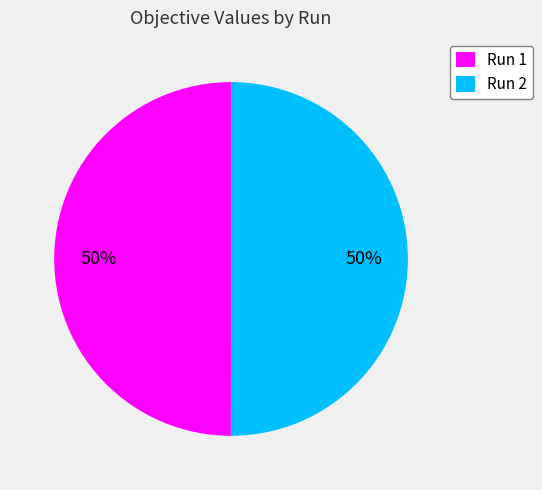

Do Run 2 and Run 1 together represent more than half of the pie?

Yes